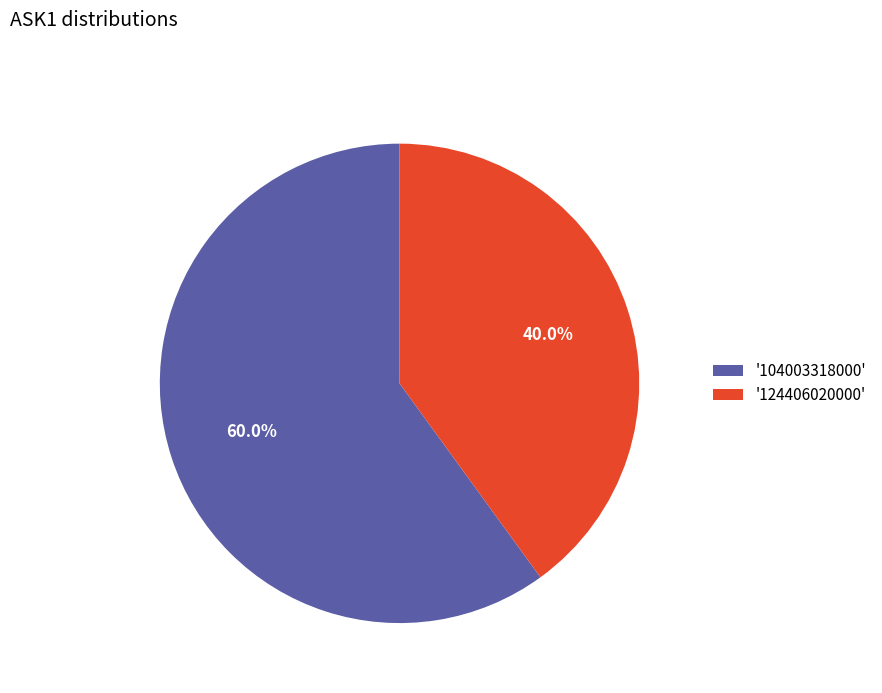

To the nearest percent, what is the difference between the largest and smallest slice percentages?

20%